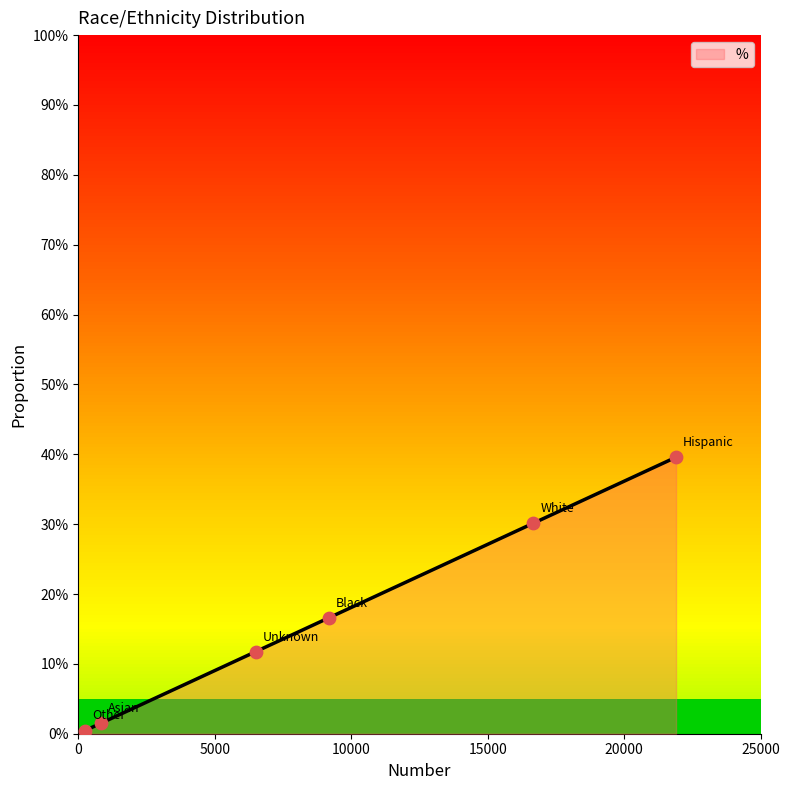

What is the change in value from White to Unknown?

-0.2